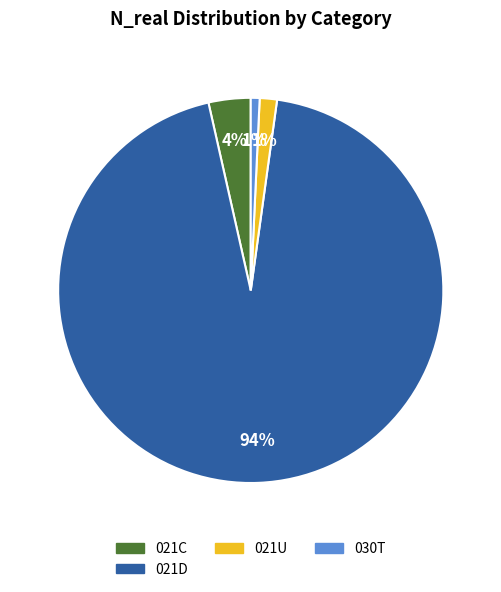

Is there a majority slice in this chart?

Yes